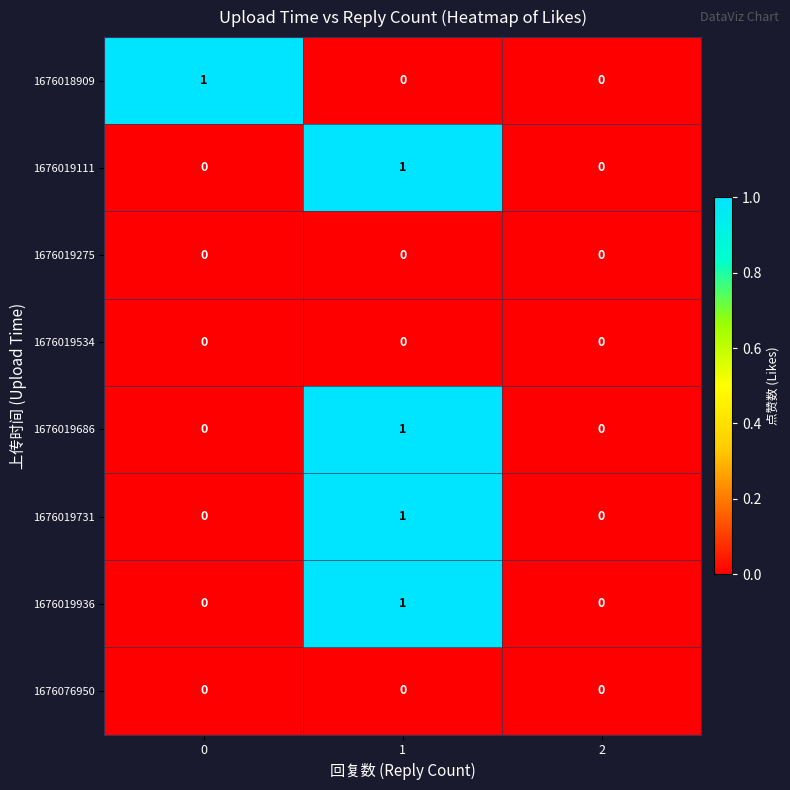

True or false: 1676019686 has a value of -1 at 2.

False